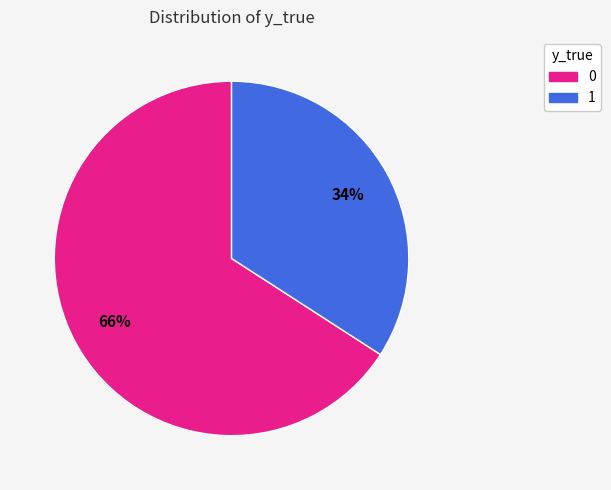

To the nearest percent, what is the difference between the largest and smallest slice percentages?

32%